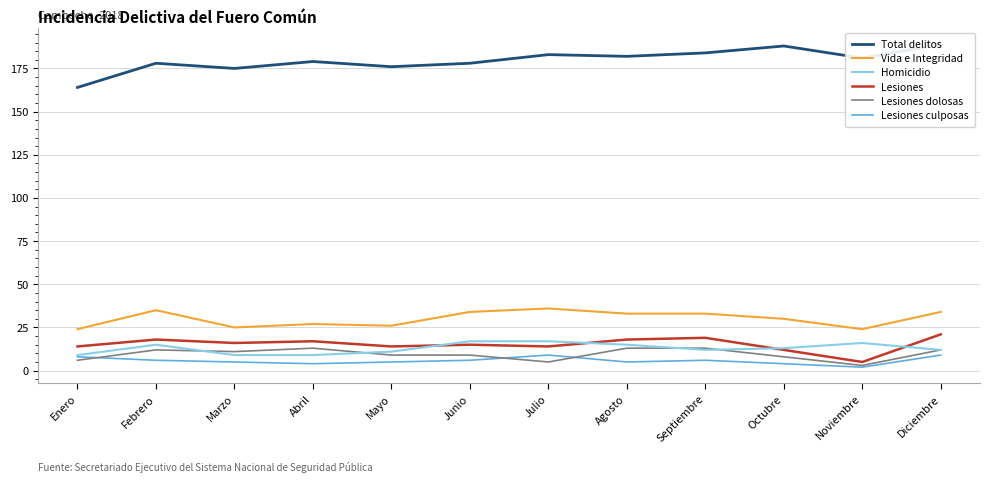

Is this an area chart (filled region under the line)?

No